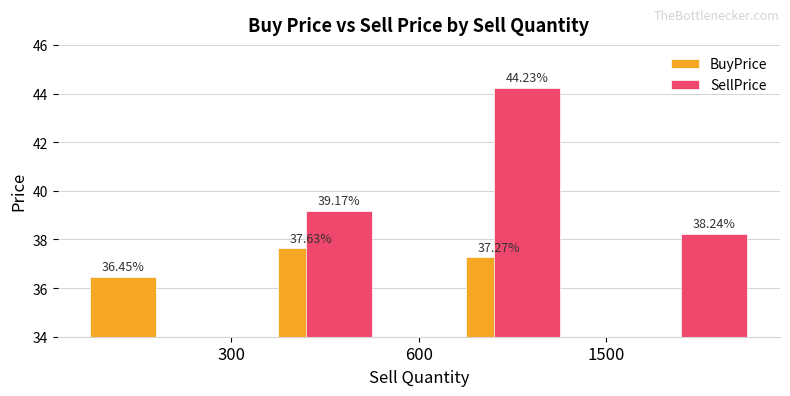

The value of SellPrice at 1500 is 25.2. True or false?

False